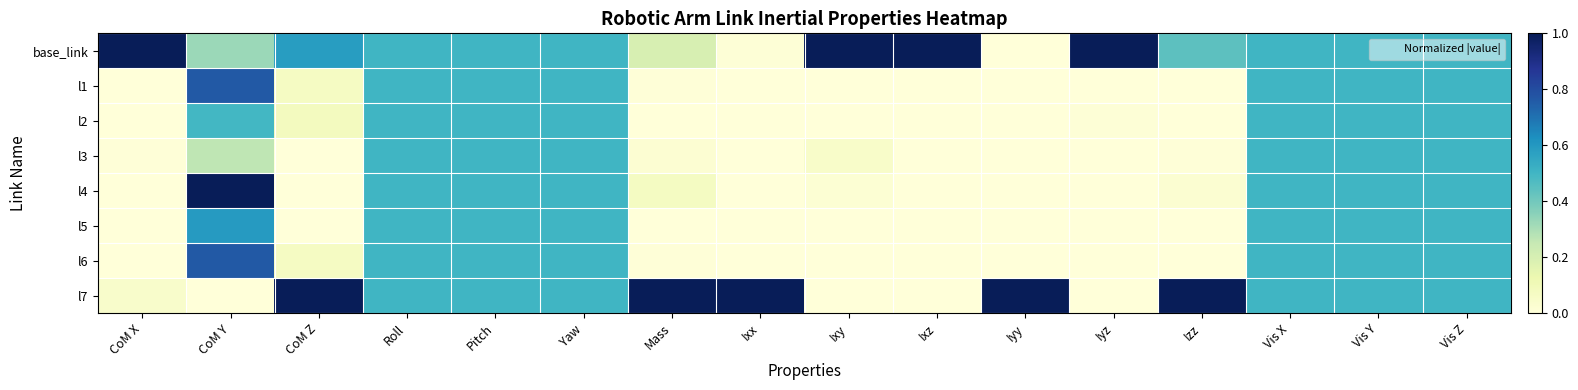

Which category has the lowest value across all series?

CoM Z